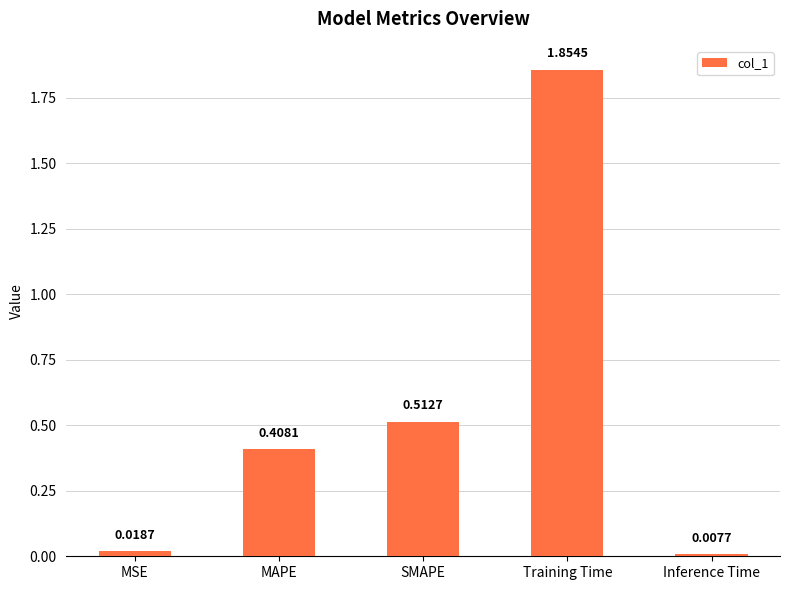

What is the change in value from SMAPE to Training Time?

+1.3